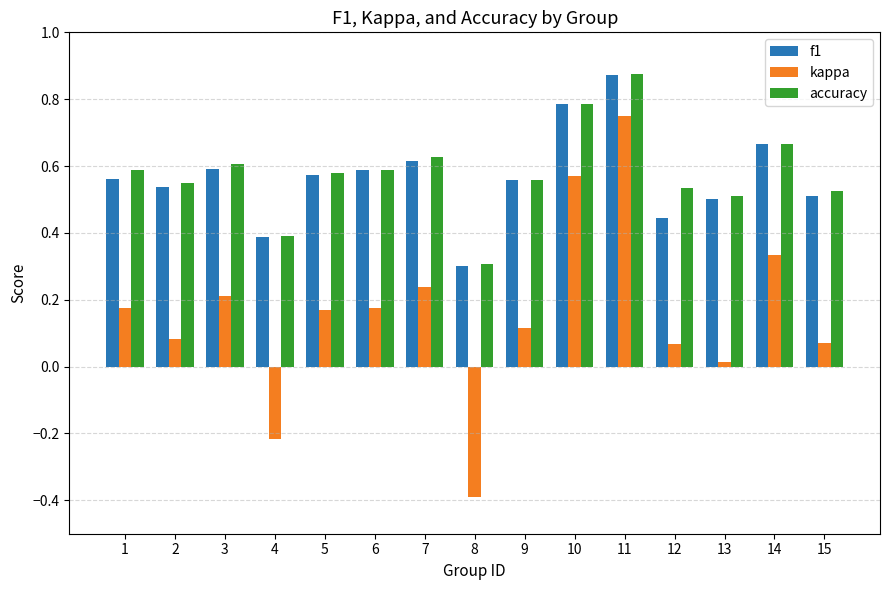

What is the sum of all f1 values?

8.5